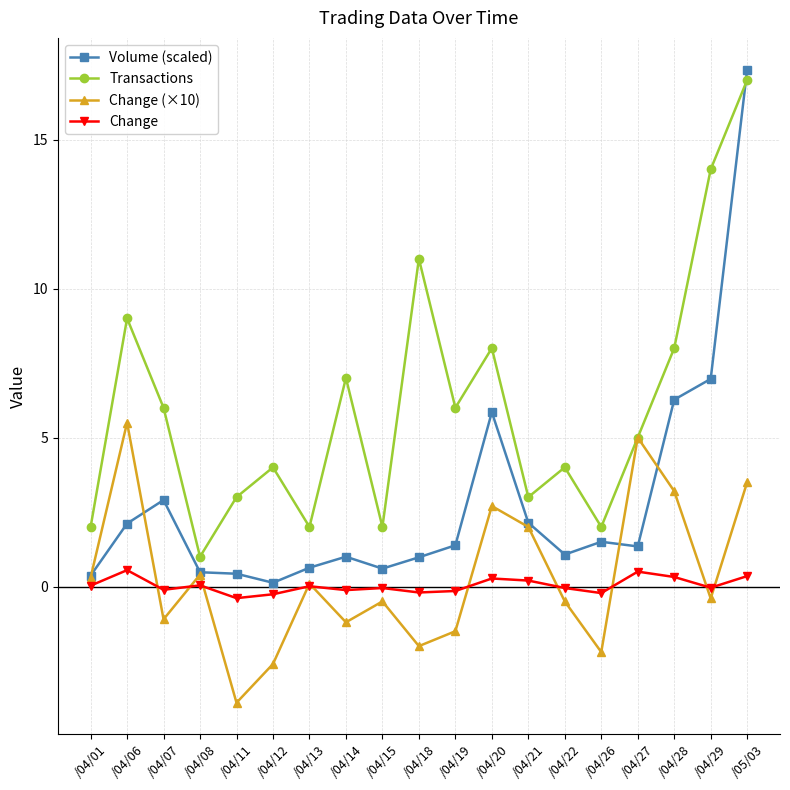

Between which two adjacent categories do Volume (scaled) and Transactions first intersect?

/04/29 and /05/03